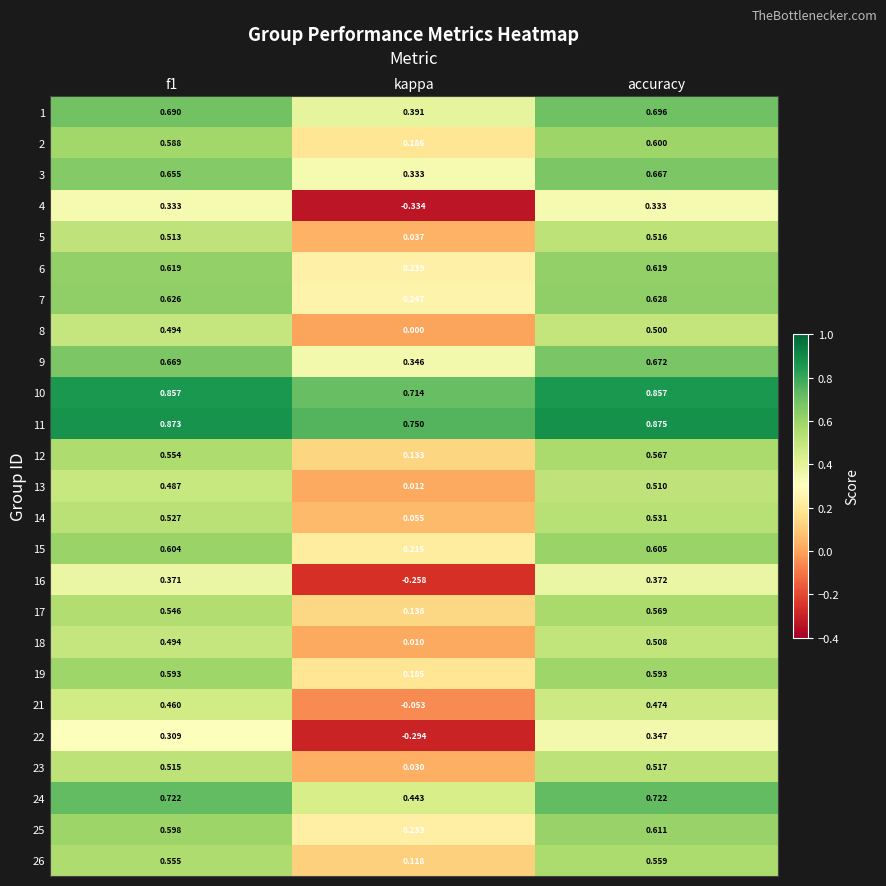

Which series changed the most between f1 and accuracy?

22